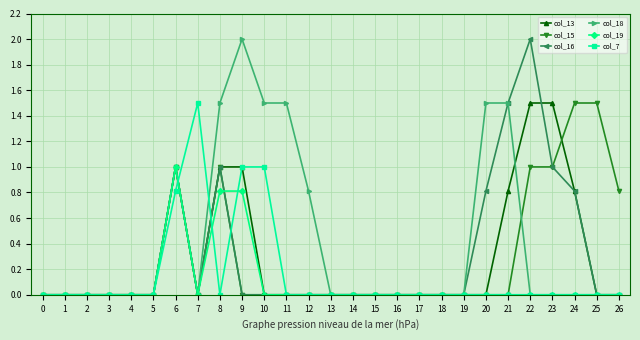

What is the spread (max minus min) of values at 7?

1.5